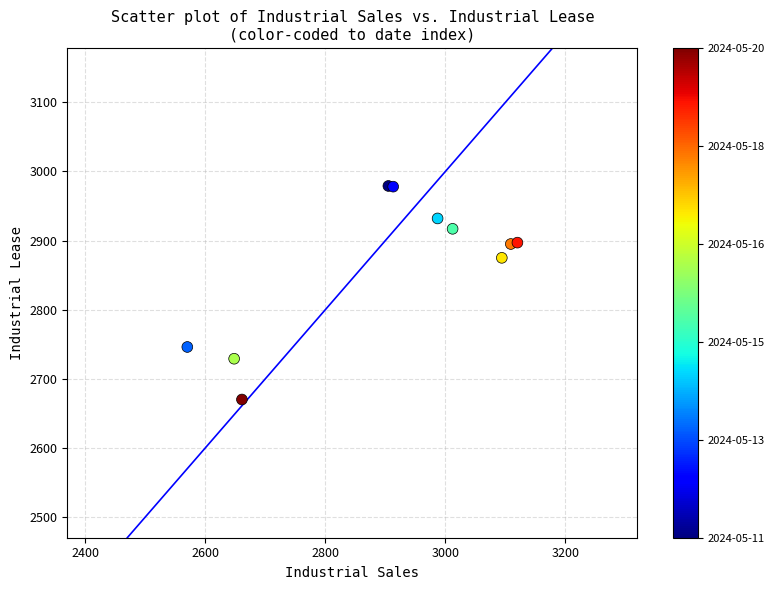

What Y value in the scatter plot is closest to 2824?

2875